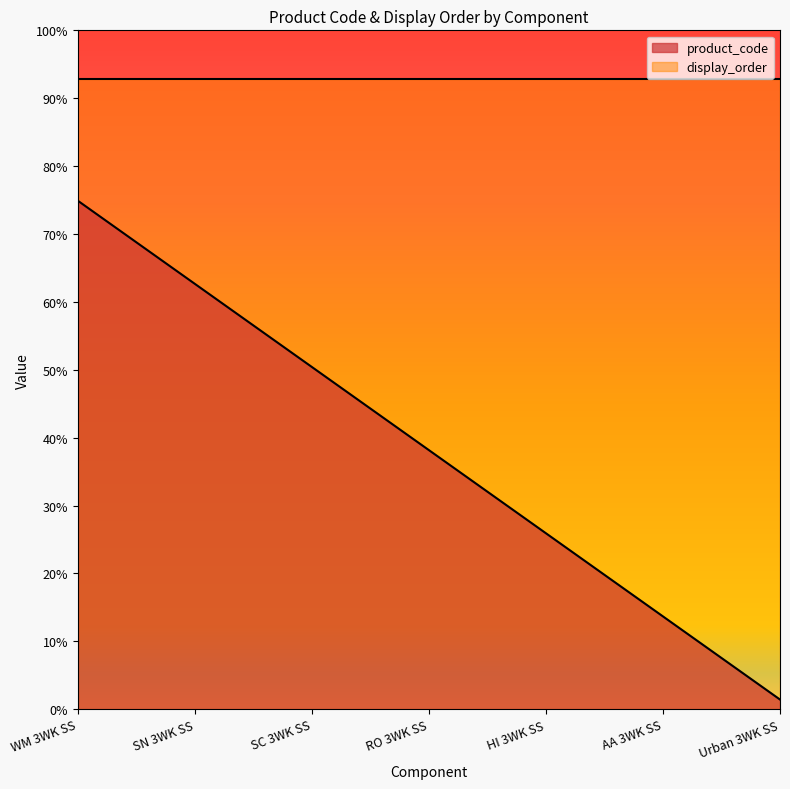

True or false: the data shows 1814.3 at HI 3WK SS.

True